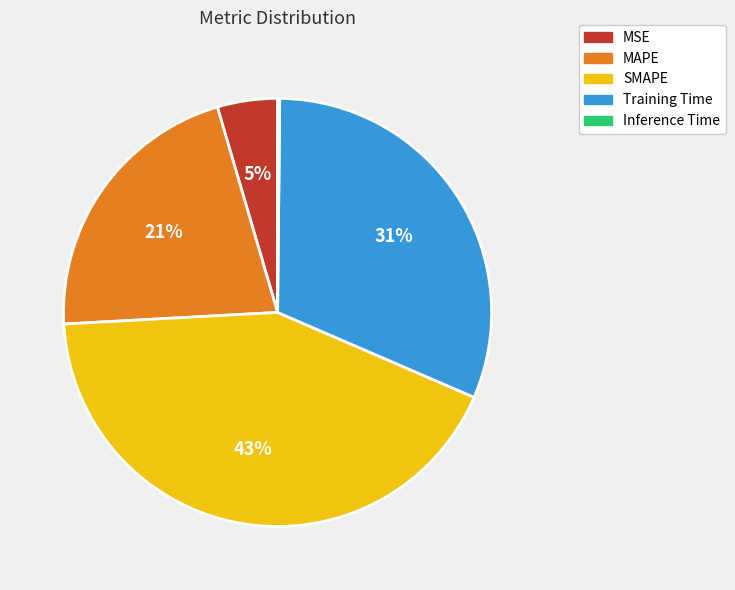

True or false: SMAPE accounts for 43% of the total.

True